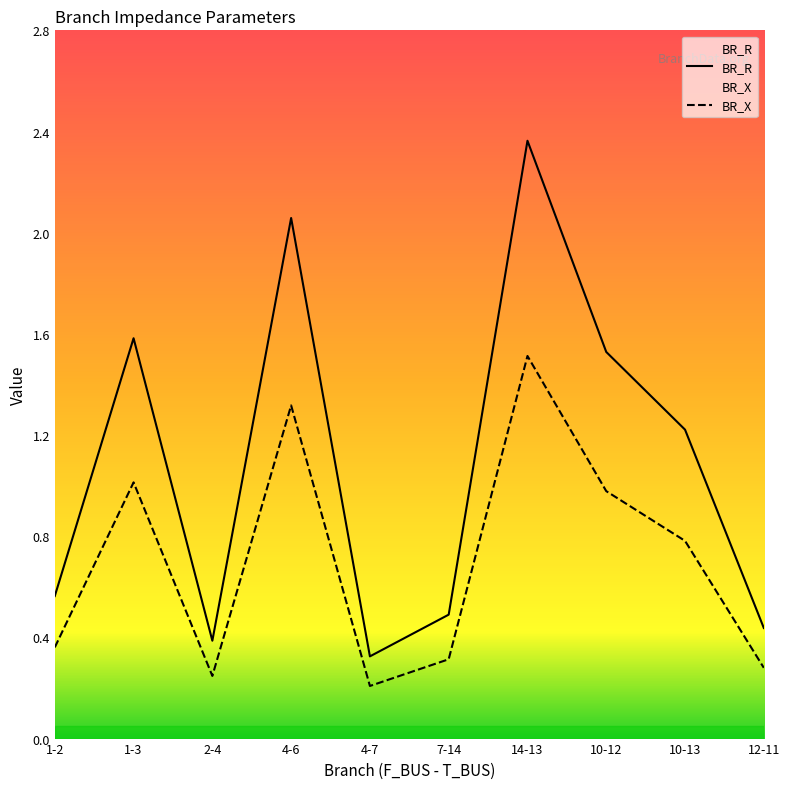

What is the smallest value displayed?

0.2